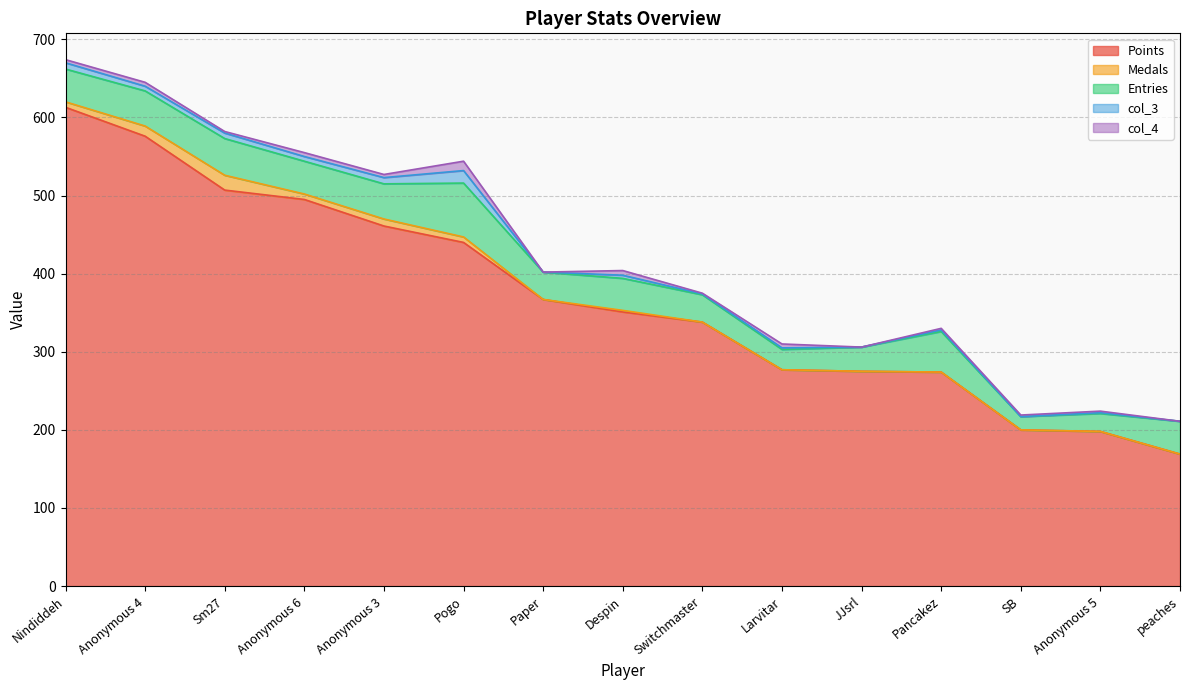

Reading left to right, extract all data points from this chart.

Points: 613	576	507	495	461	440	367	351	338	277	275	274	200	198	169
Medals: 7	13	19	7	9	7	0	2	0	0	0	0	0	0	0
Entries: 42	45	47	42	45	69	35	41	35	26	31	52	17	23	42
col_3: 8	6	7	6	8	16	0	4	1	2	0	2	0	1	0
col_4: 4	5	2	5	4	12	0	6	1	5	0	2	2	2	0